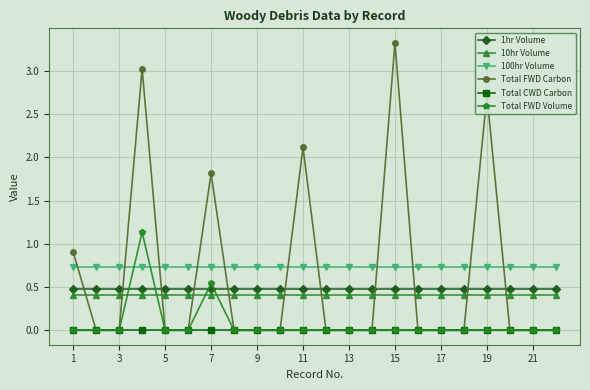

True or false: Total CWD Carbon and 100hr Volume intersect in this chart.

False